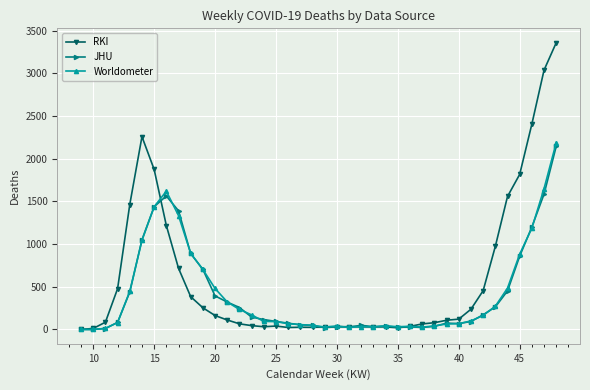

Which series has the largest range (max minus min)?

RKI